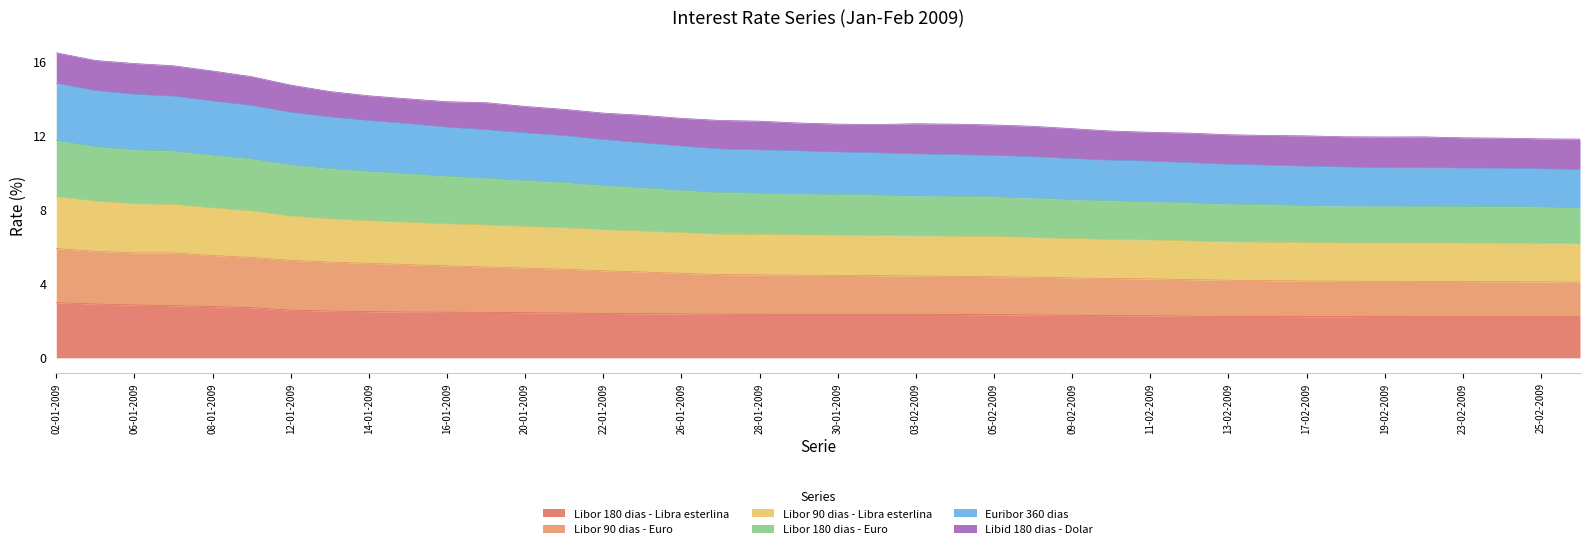

Between 09-01-2009 and 05-02-2009, which is larger?

09-01-2009